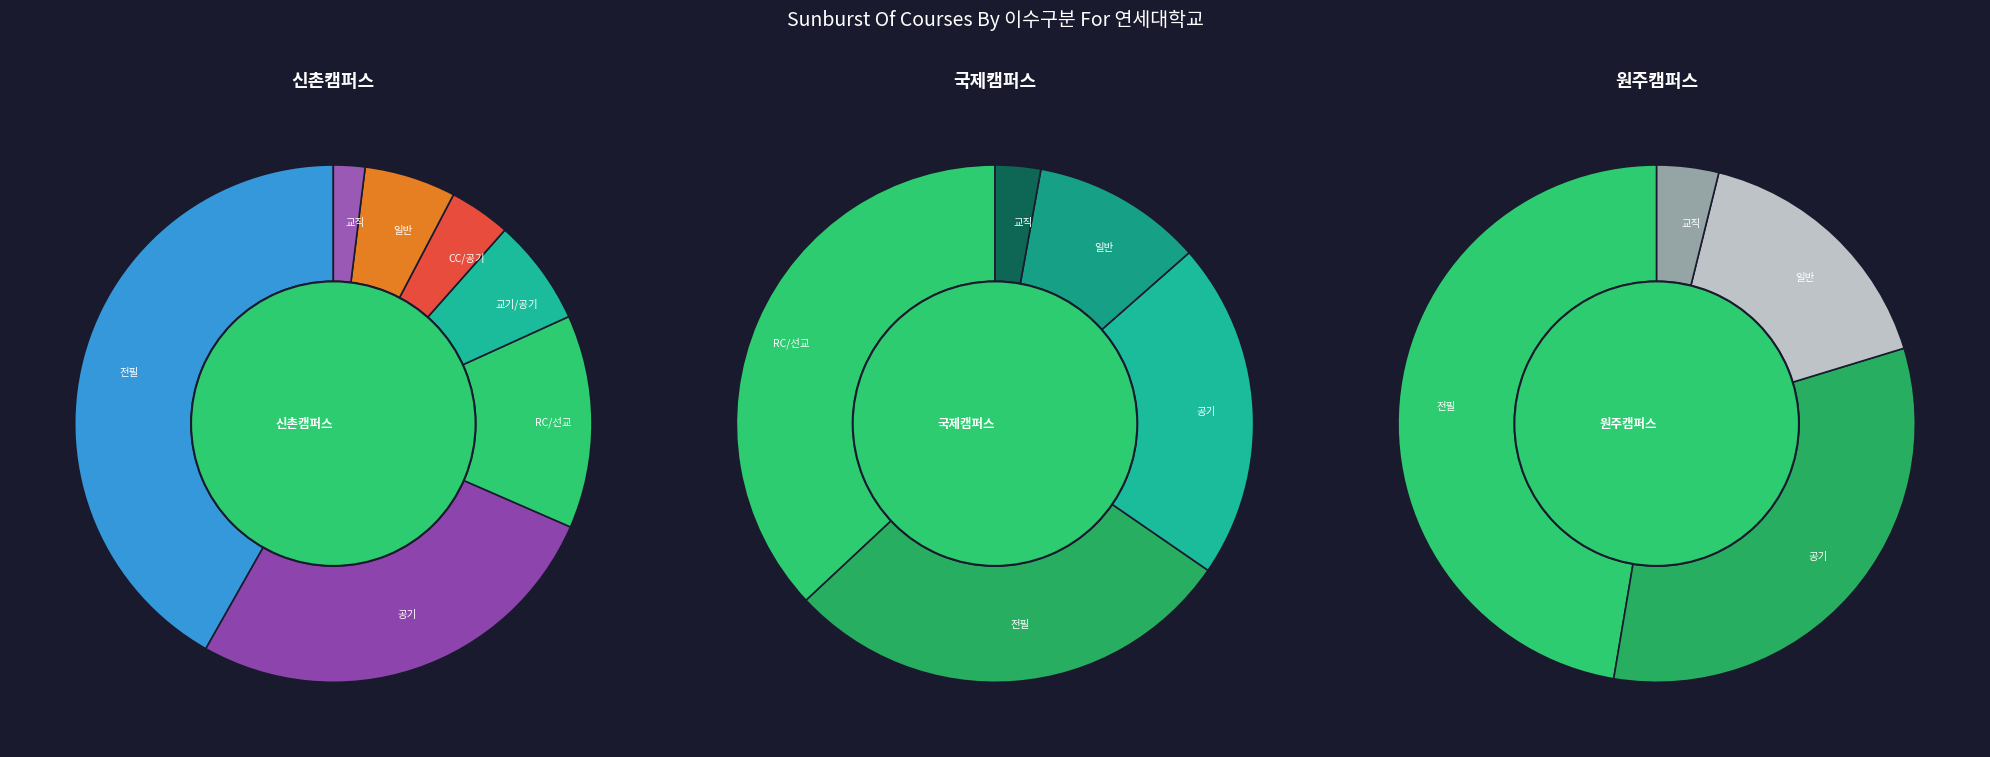

To the nearest percent, what is the difference between the 일반 and 전필 slice percentages?

36%